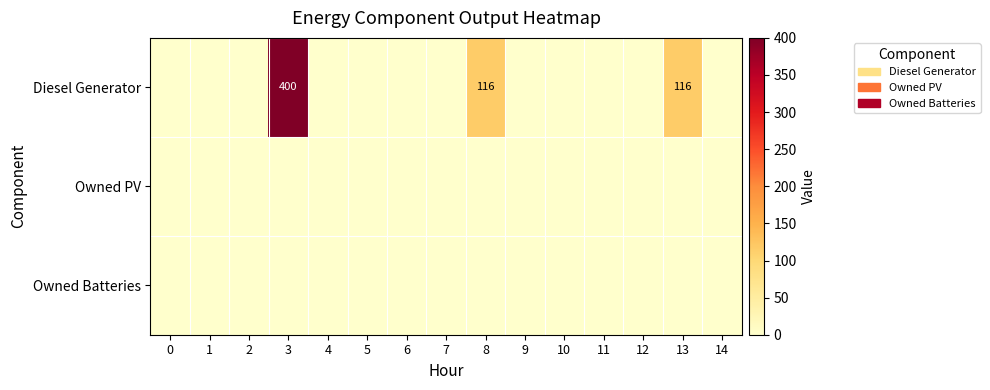

The value of Diesel Generator at 13 is 116. True or false?

True